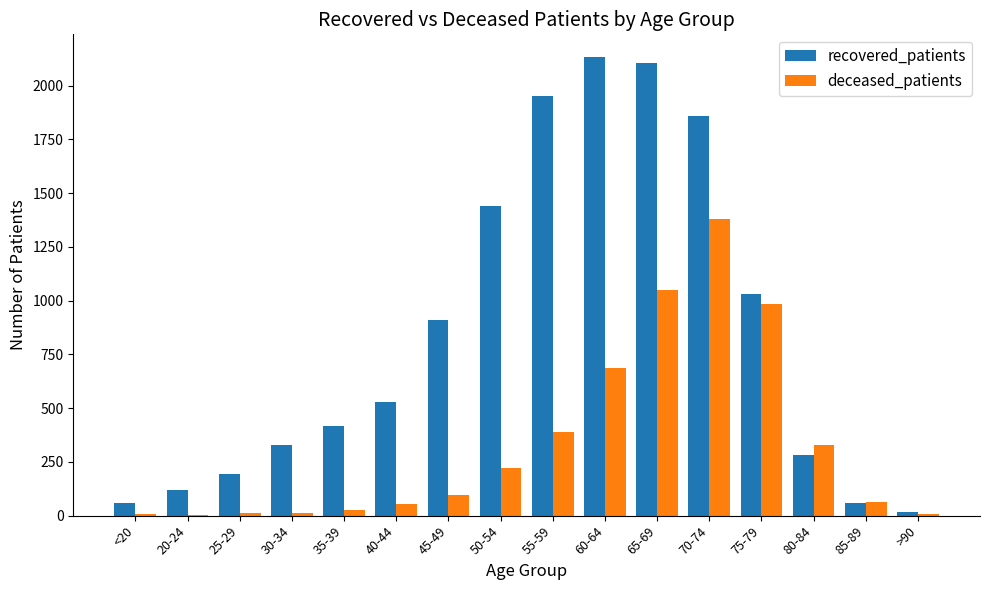

Which series changed the most between 50-54 and 80-84?

recovered_patients